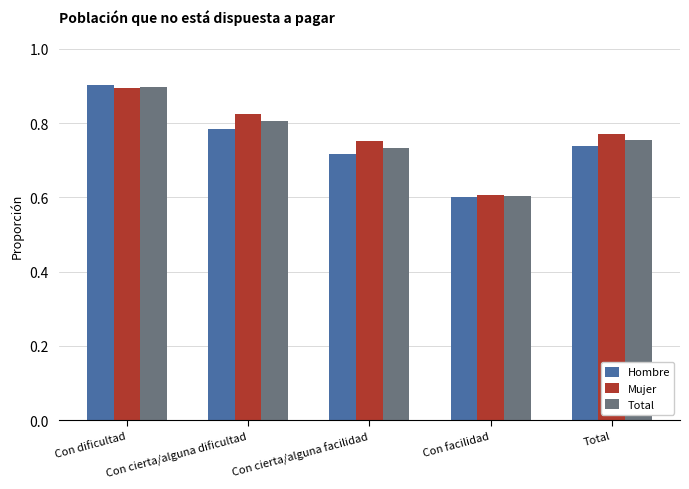

Where is Total nearest to the value 0?

Con facilidad